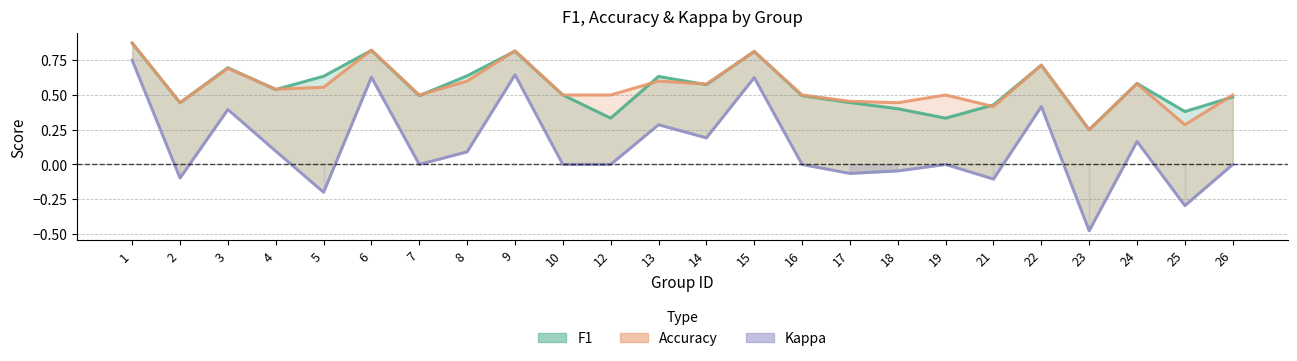

True or false: kappa has a value of 0.4 at 12.

False